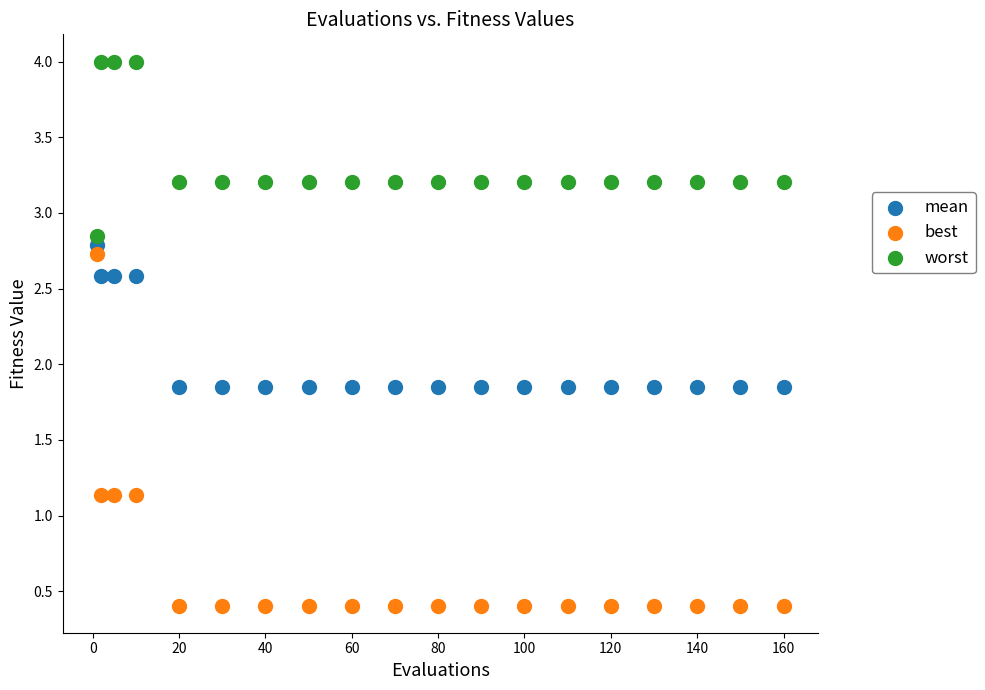

What are all the series names shown in the legend?

mean, best, worst